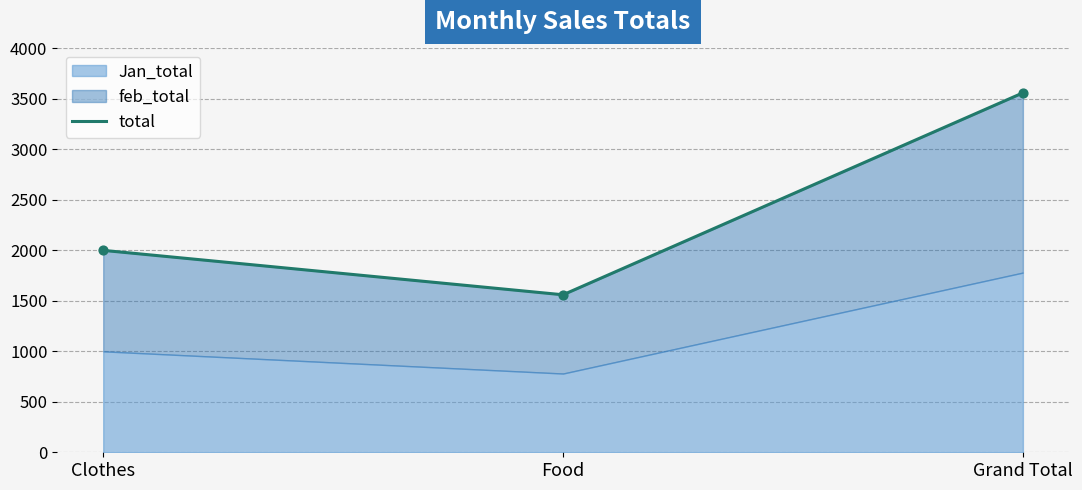

Which has a higher value, Grand Total or Clothes?

Grand Total